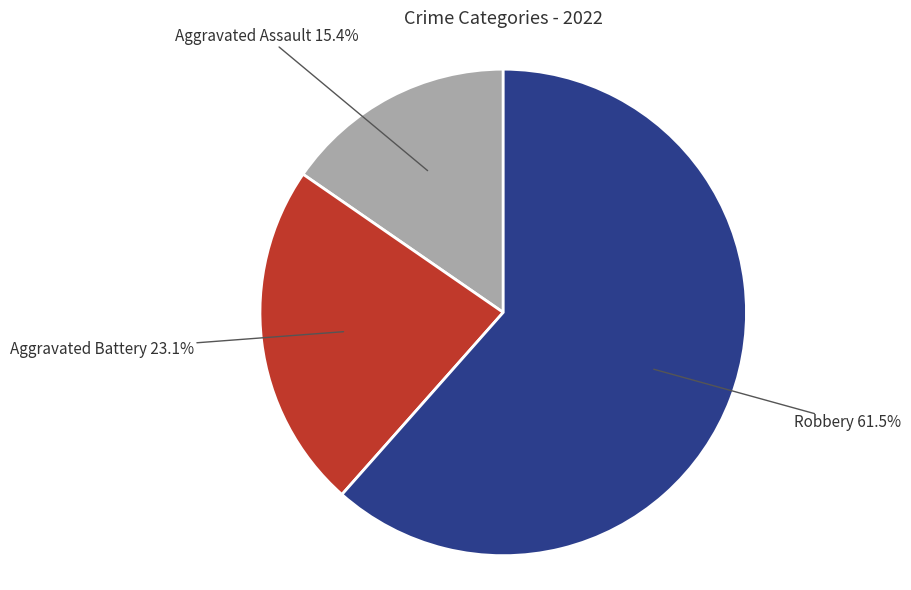

How many segments does this pie chart have?

3